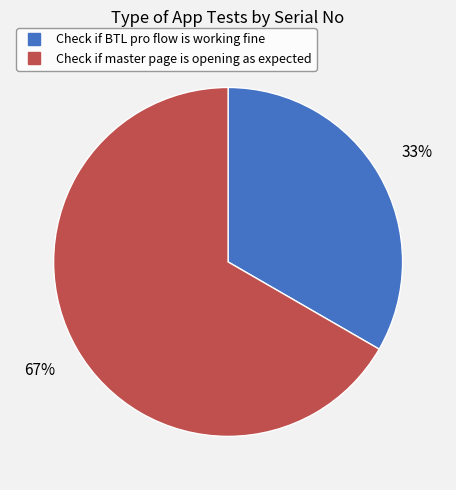

What percentage is the Check if BTL pro flow is working fine slice, to the nearest percent?

33%